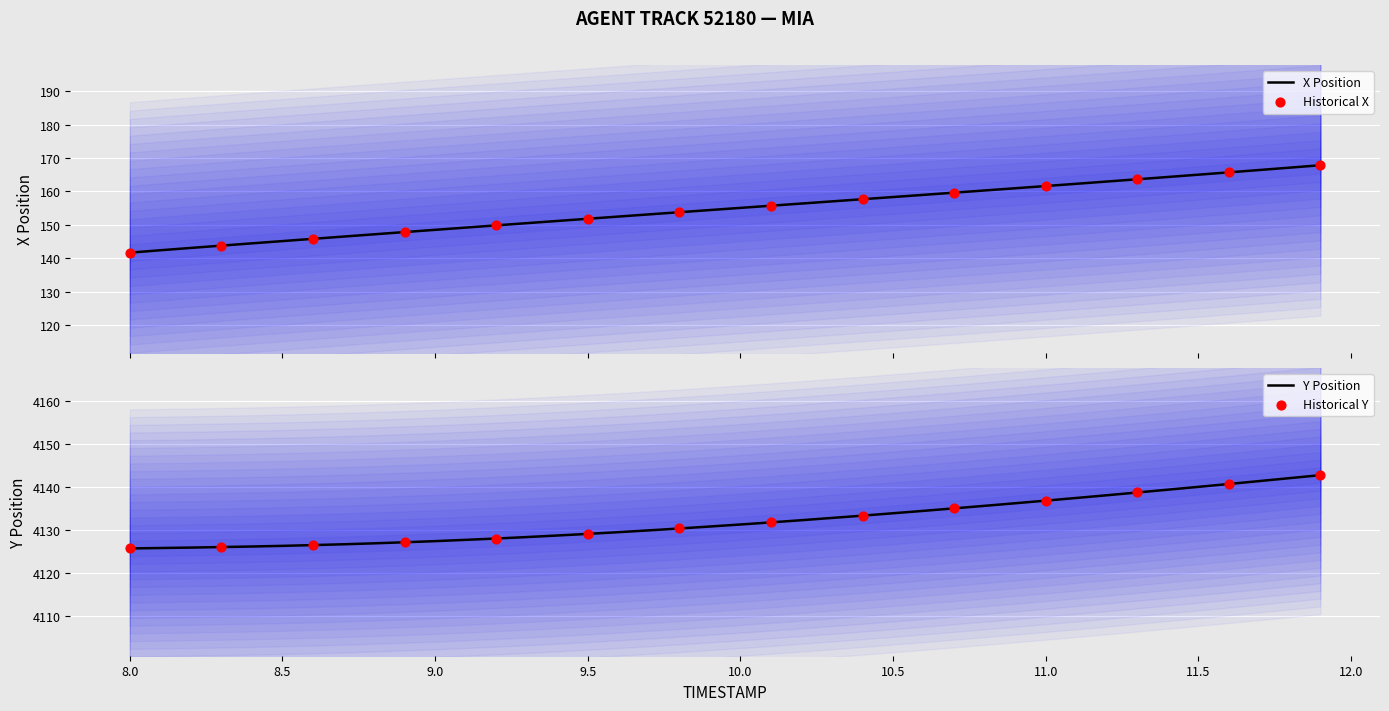

What is the minimum value for X Position?

141.7